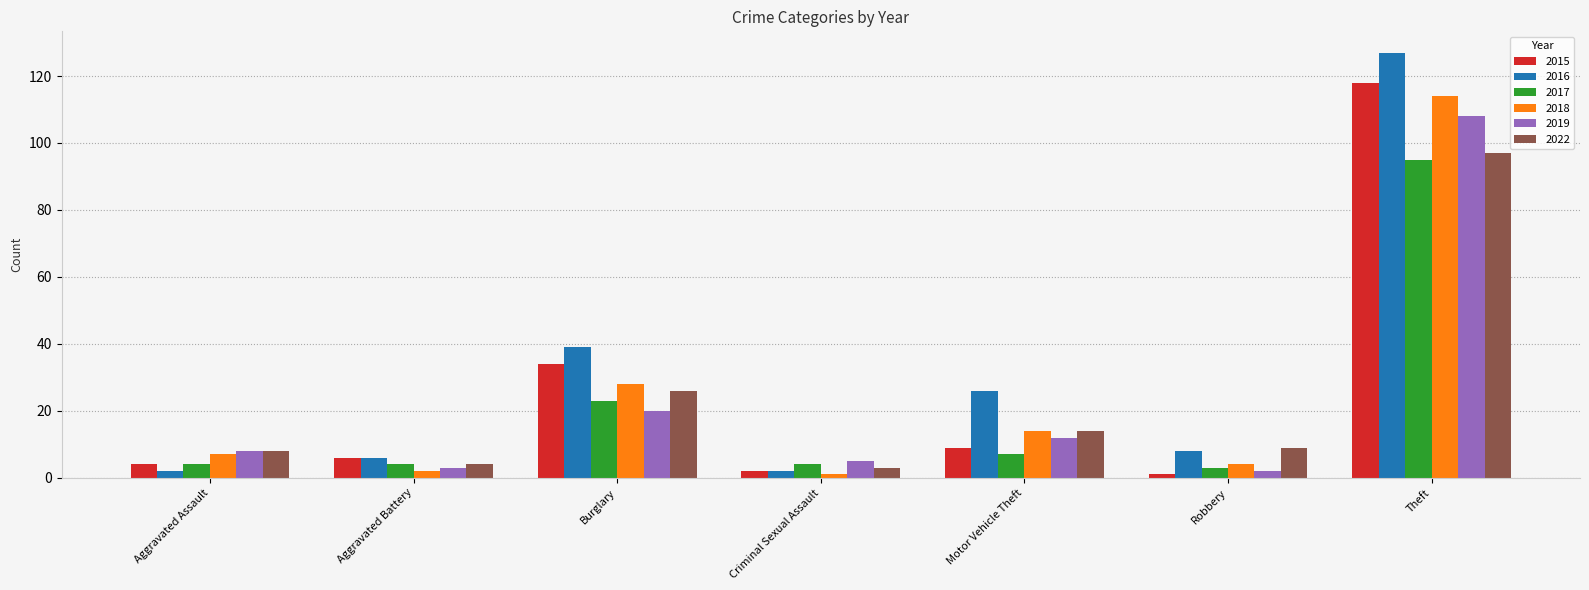

How many data points in 2019 are less than 8?

3